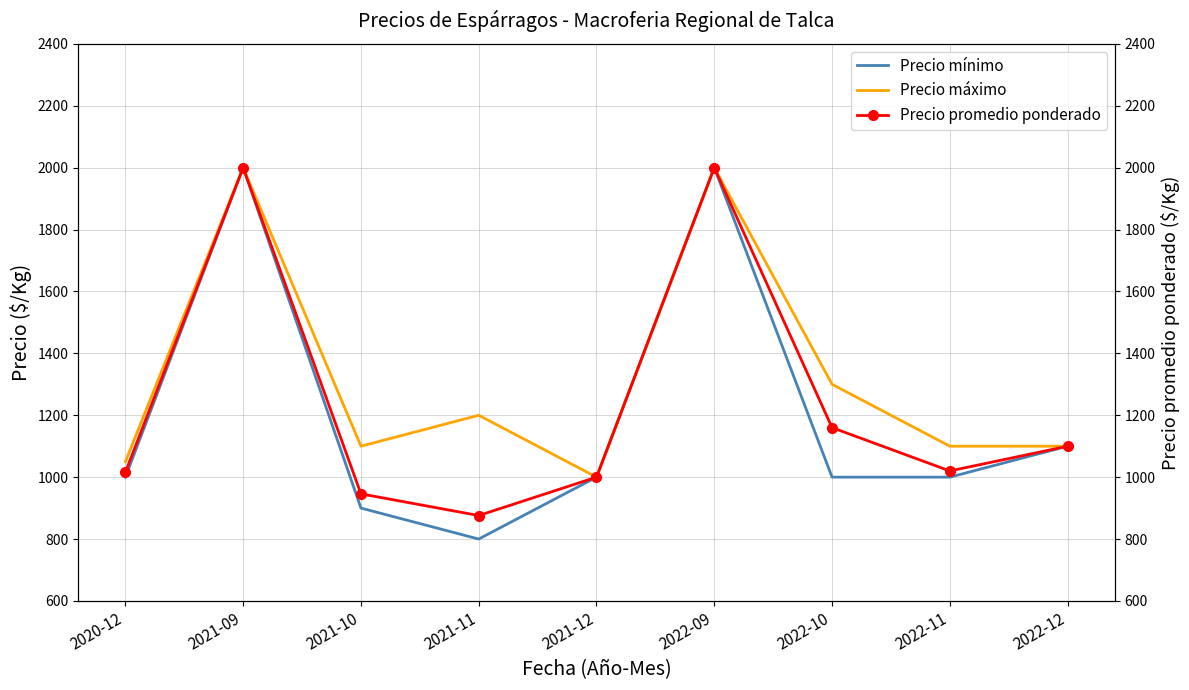

The Precio mínimo series shows 1100 at 2022-12. True or false?

True